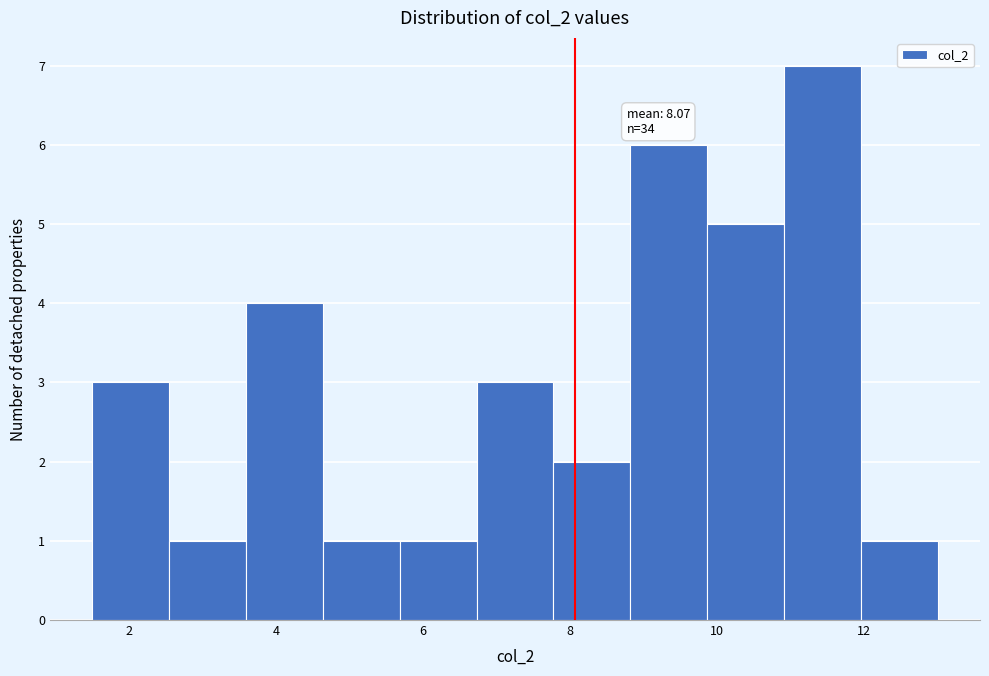

Which range on the x-axis has the tallest bar?

11.0 to 12.0